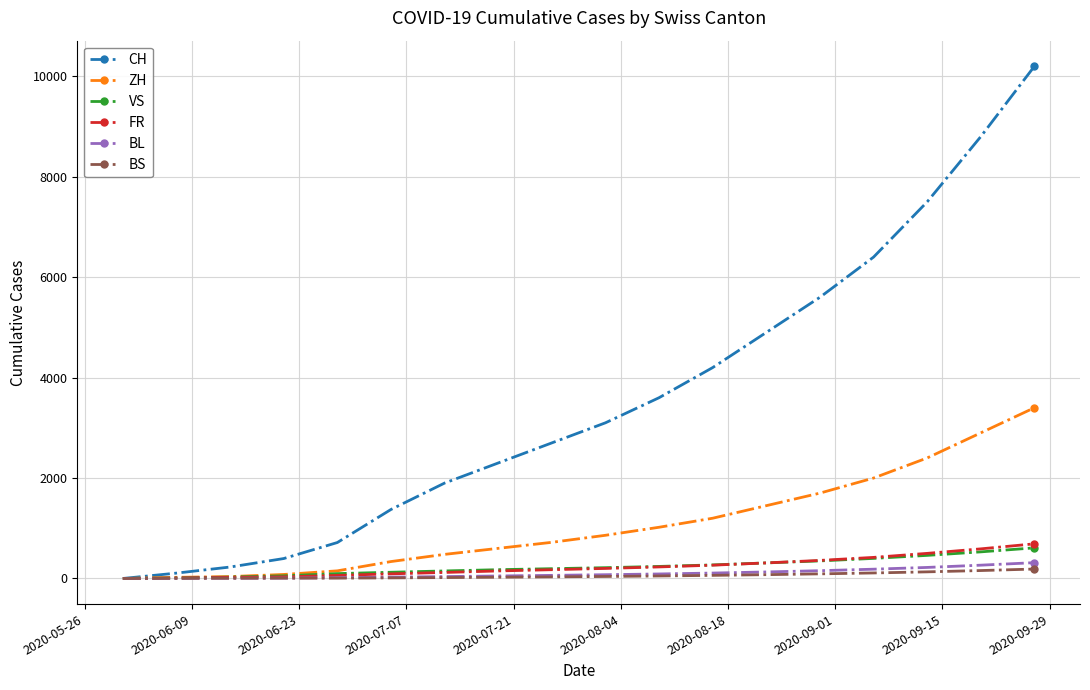

What are all the series names shown in the legend?

CH, ZH, VS, FR, BL, BS